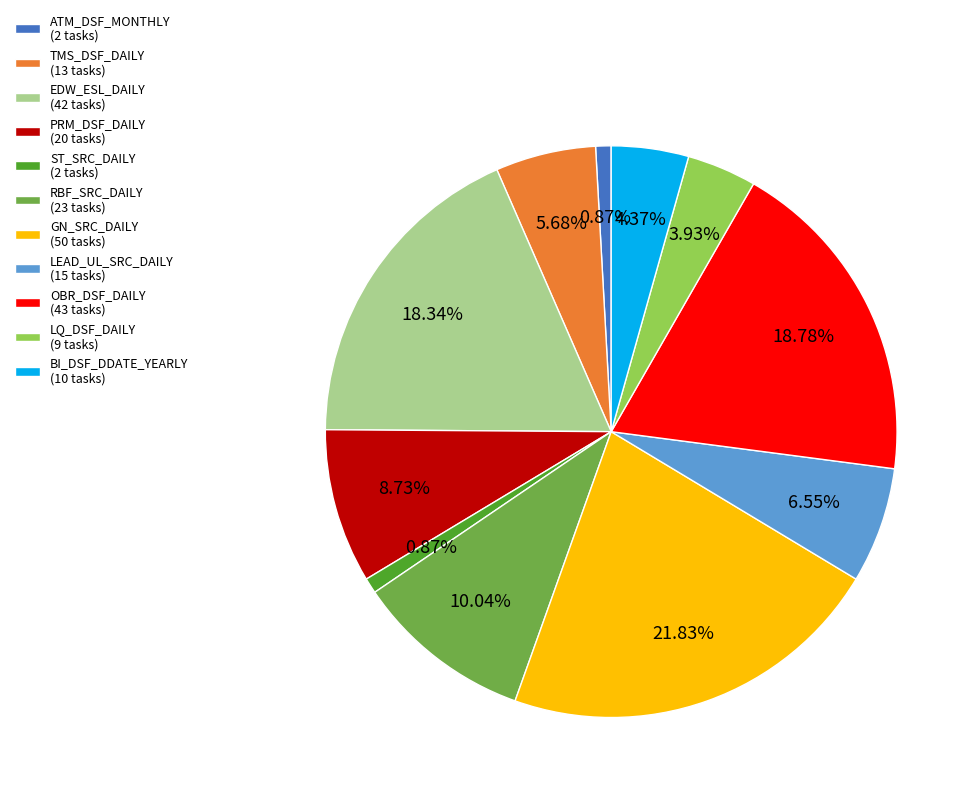

How many slices are in this pie chart?

11